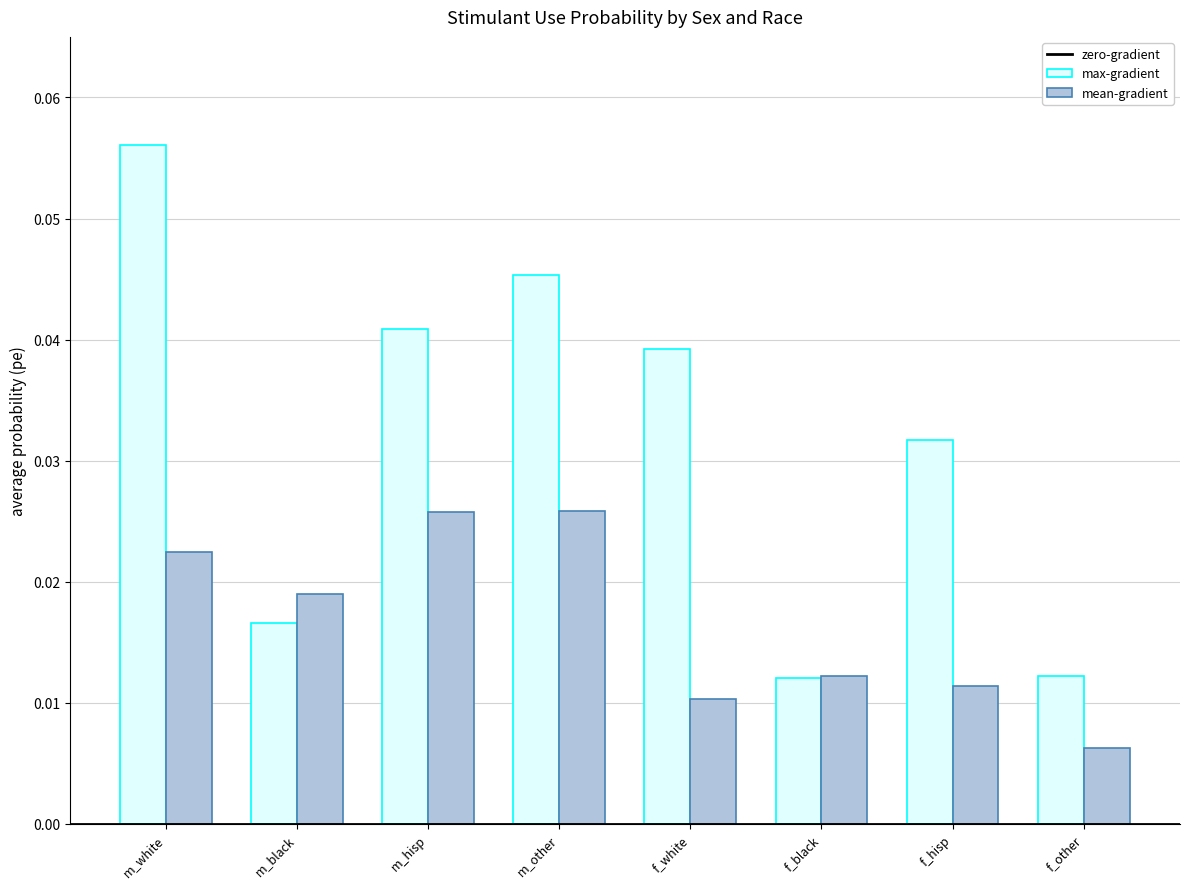

At which label does max-gradient reach its peak?

m_white